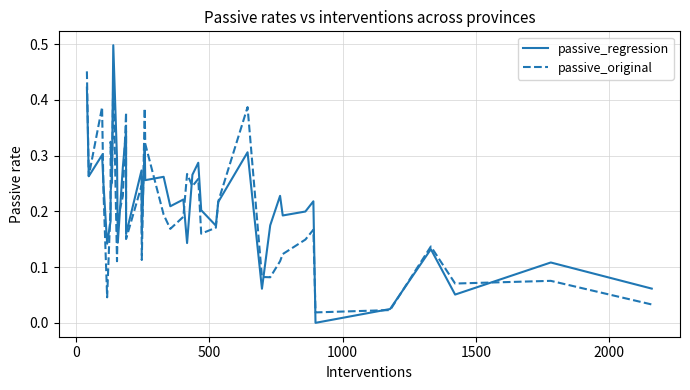

The passive_original series shows 0.1 at 9. True or false?

False